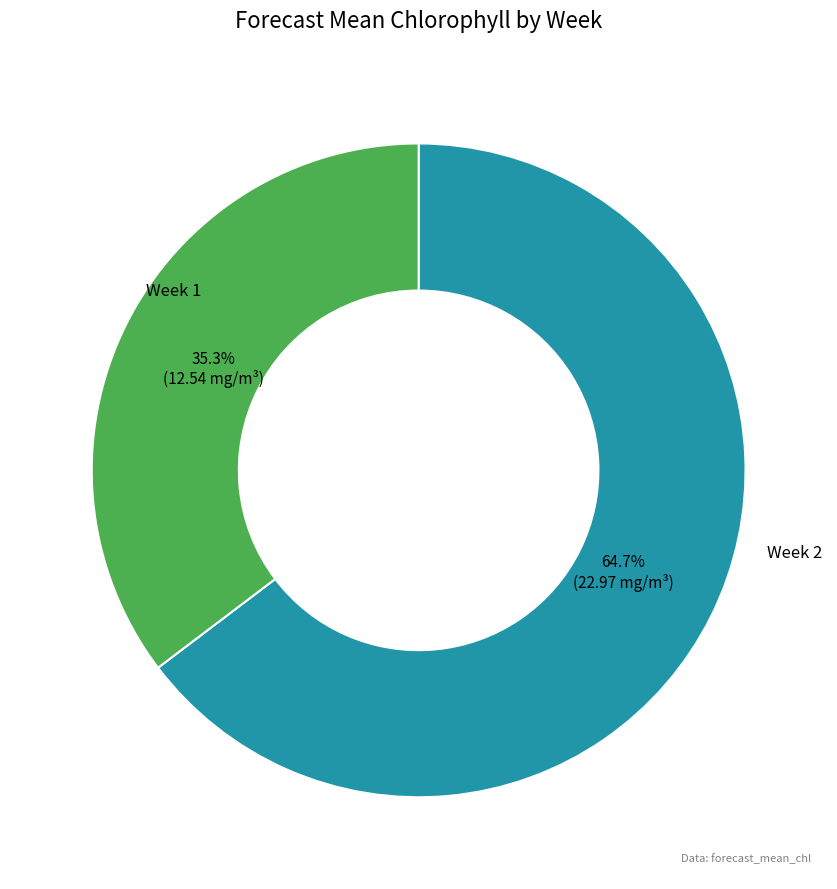

Count the number of slices in the pie.

2